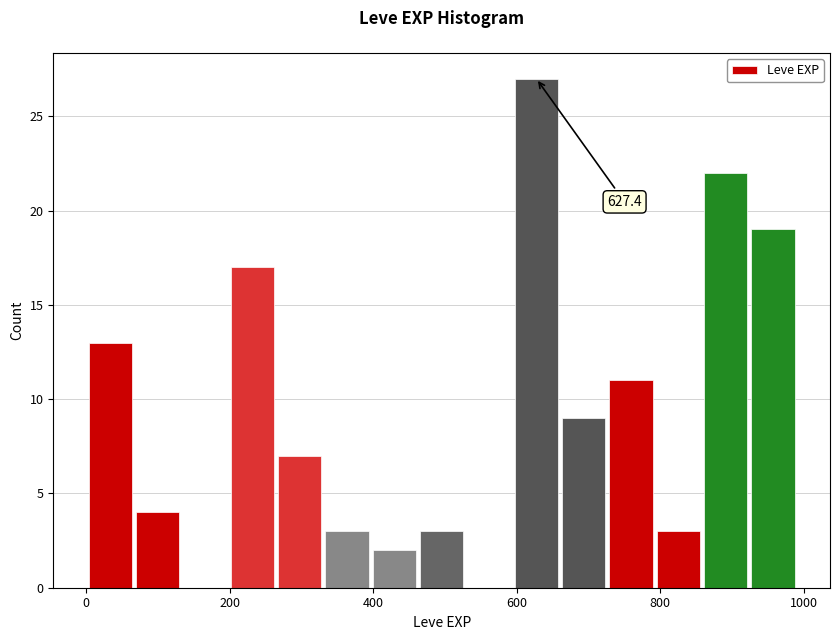

Around what value on the x-axis is the tallest bar? Give the approximate position of its centre, as read against the axis.

620